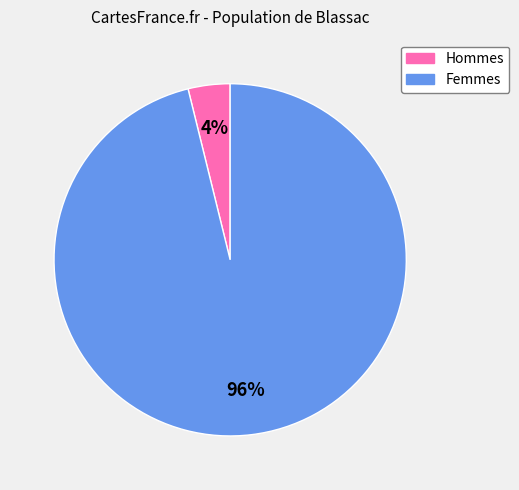

Does any single category account for the majority?

Yes